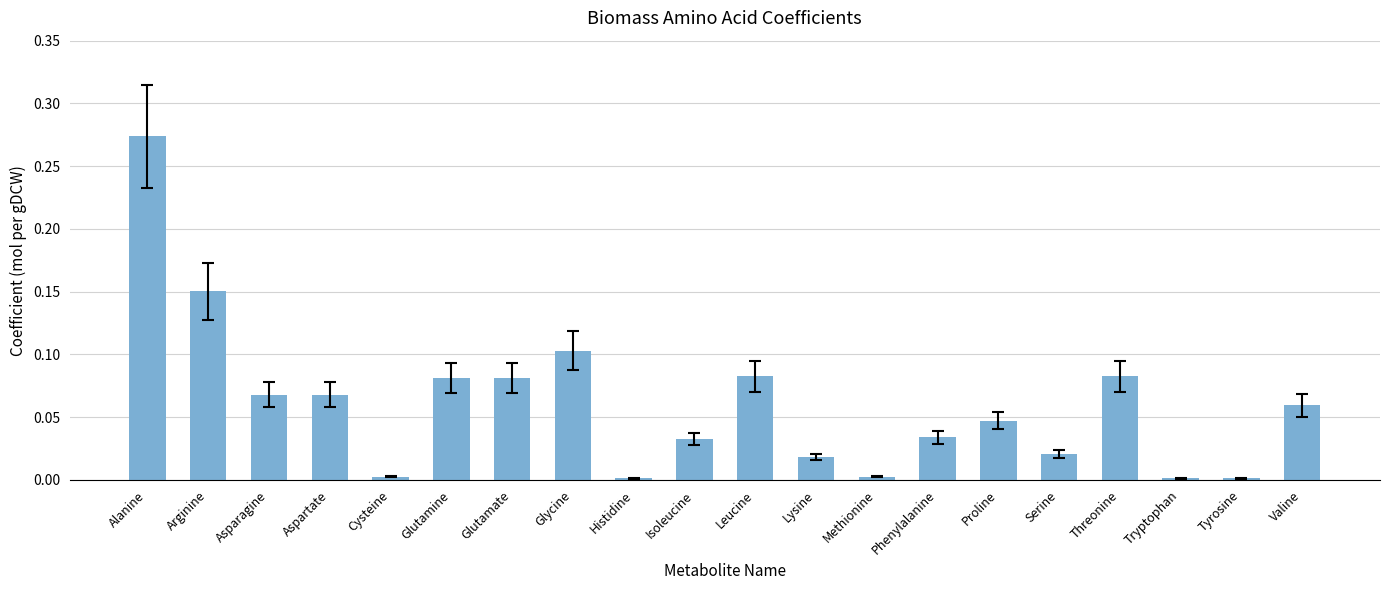

What is the sum of all values?

1.2